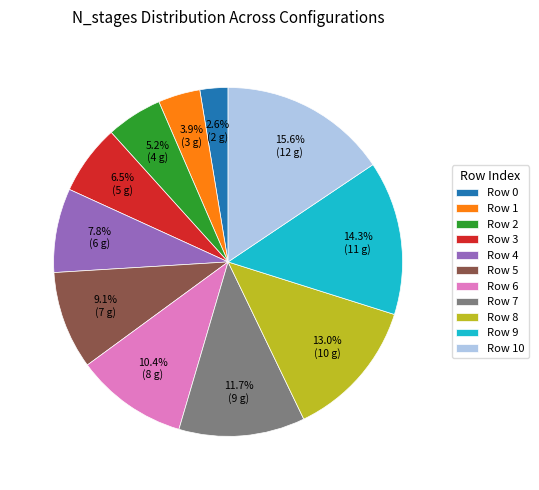

How many segments does this pie chart have?

11